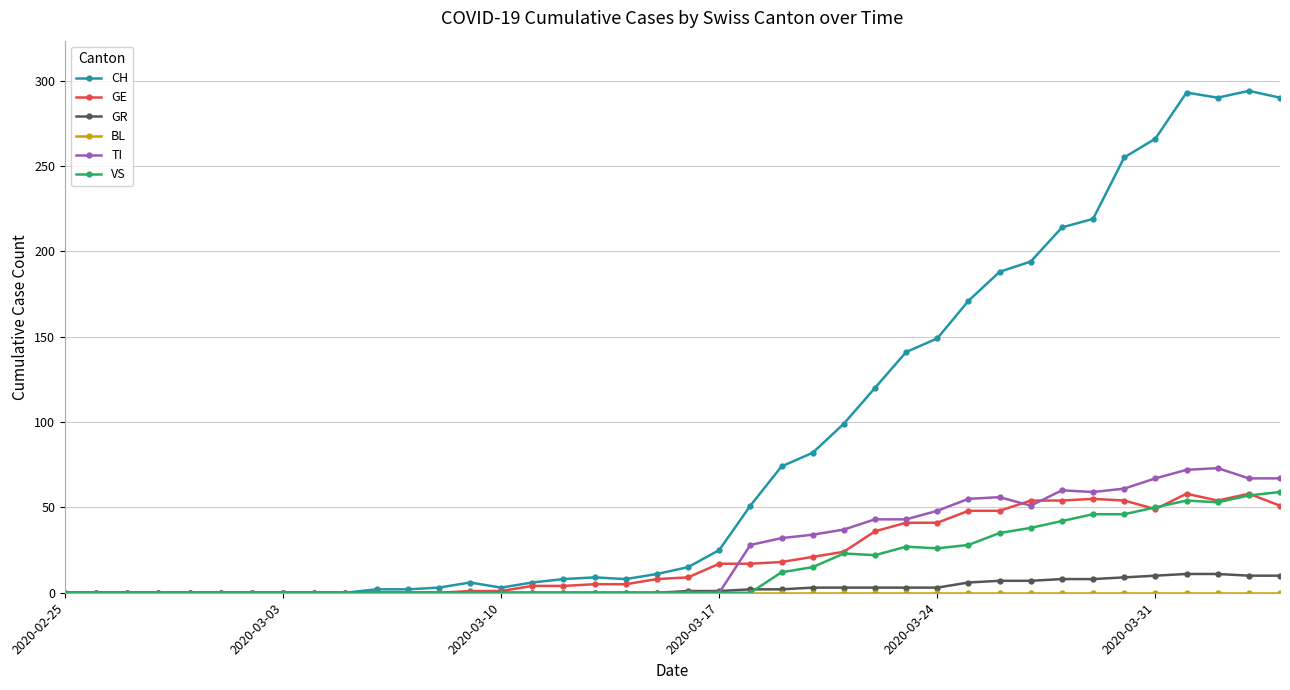

At how many categories does at least one series exceed 242?

6